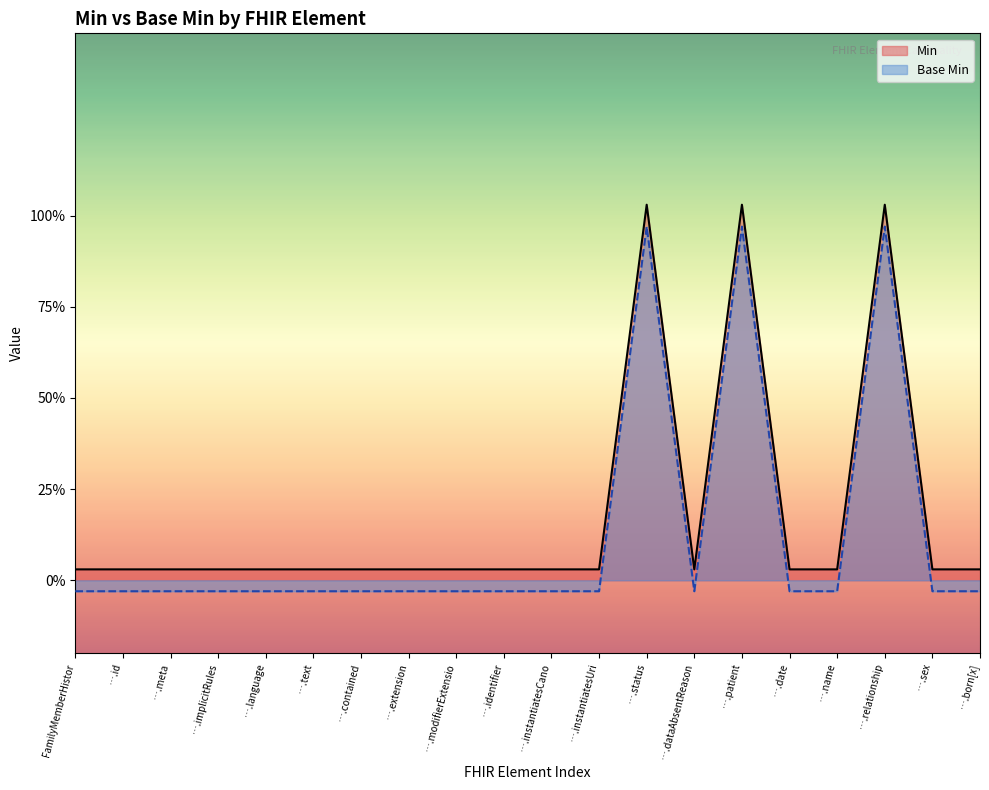

True or false: Min and Base Min cross at least once.

False